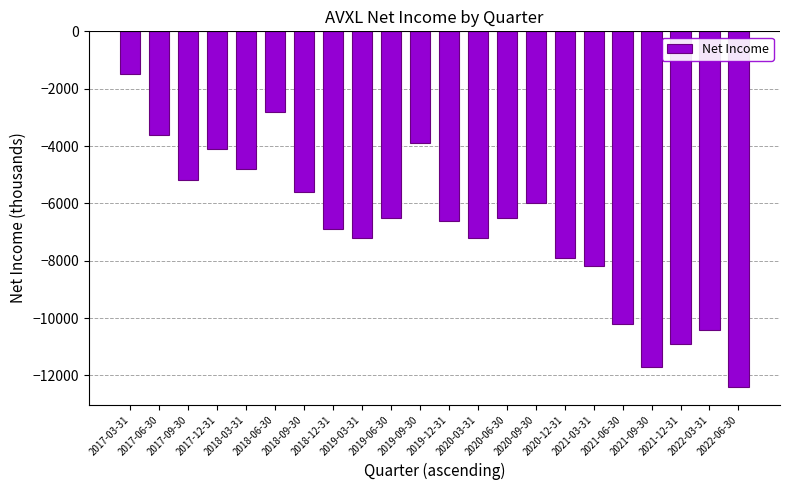

What is the label of the 2nd bar from the left?

2017-06-30